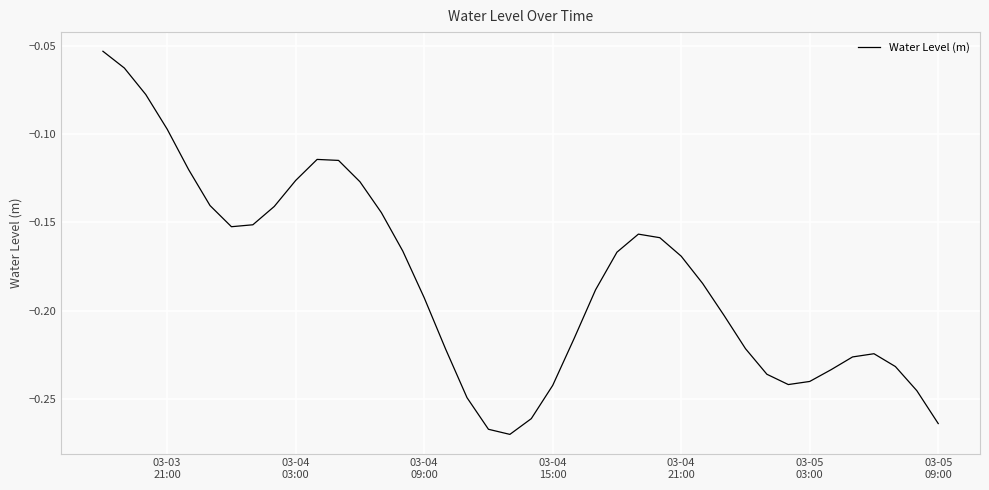

Does the chart display data point markers on the line(s)?

No